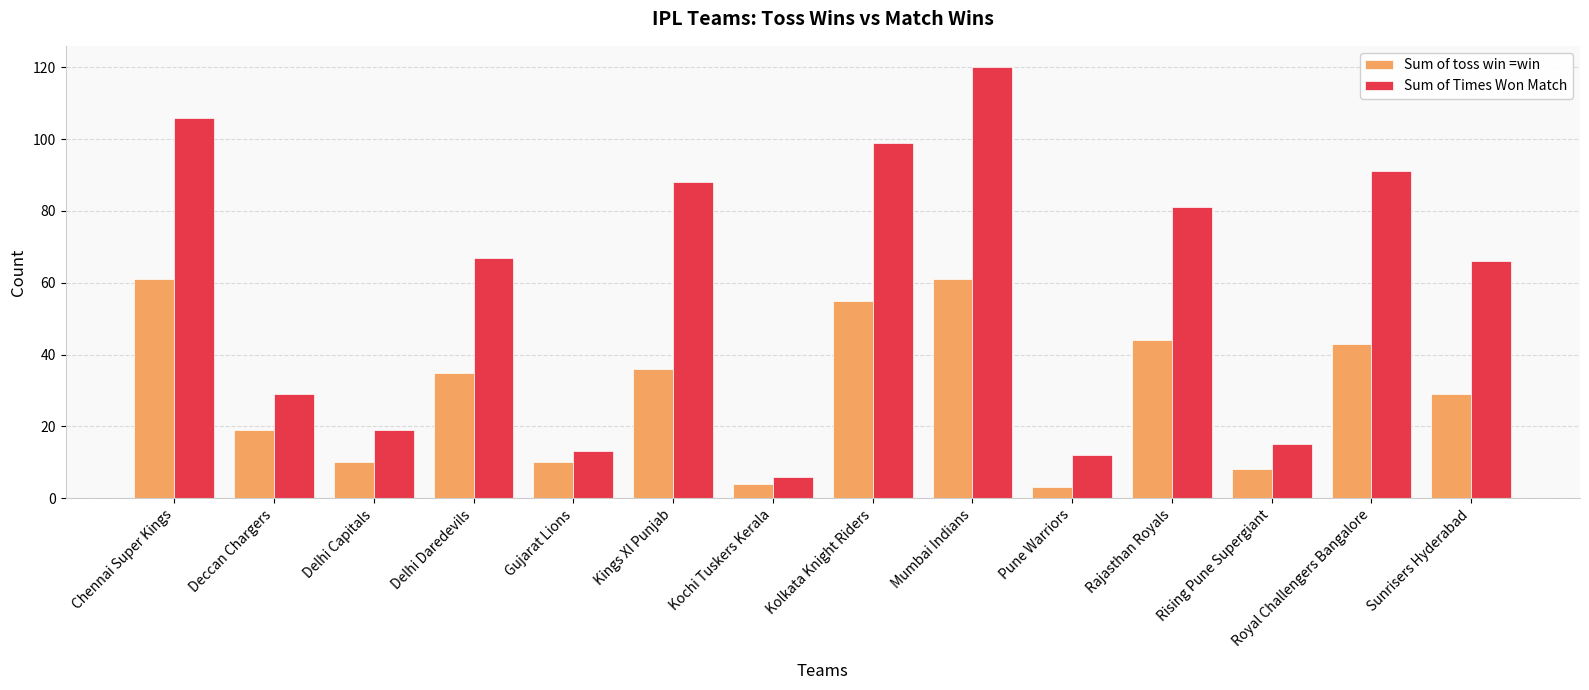

Between Pune Warriors and Rajasthan Royals, which series saw the biggest shift?

Sum of Times Won Match